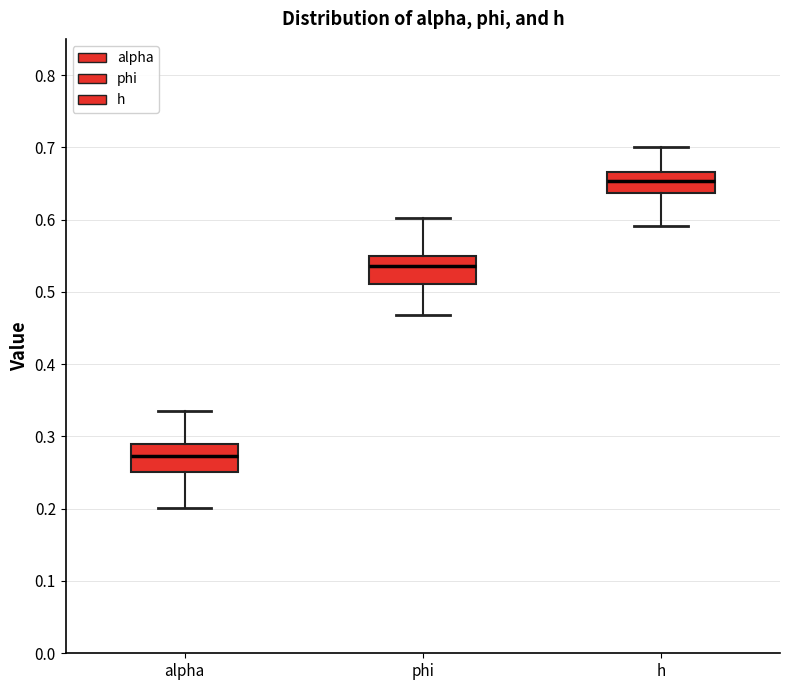

Where does the lower whisker of the box for alpha end on the y-axis? The values are not printed on the chart, so give them approximately, as read against the axis.

0.20